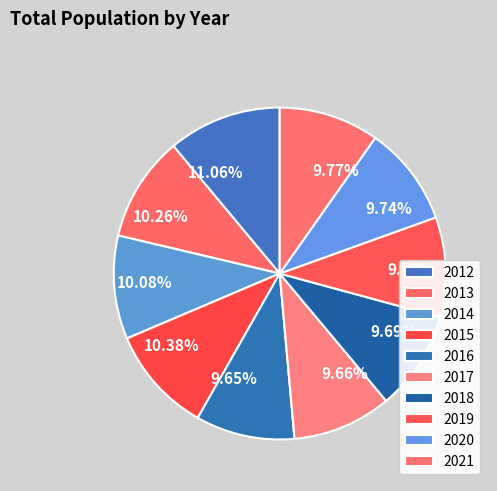

Which slice is the largest?

2012